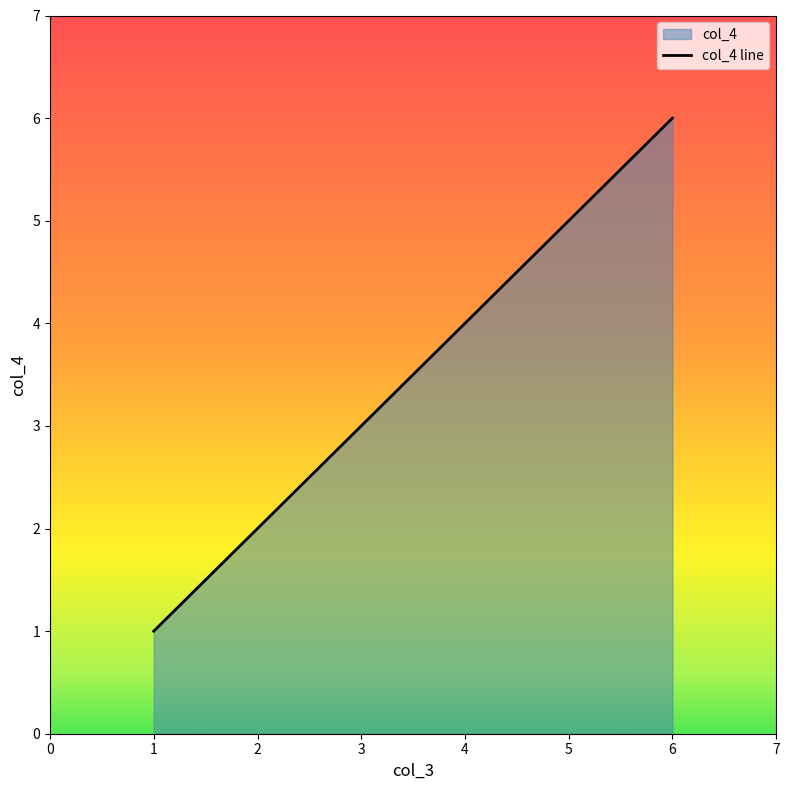

Between 1 and 2, which is larger?

2